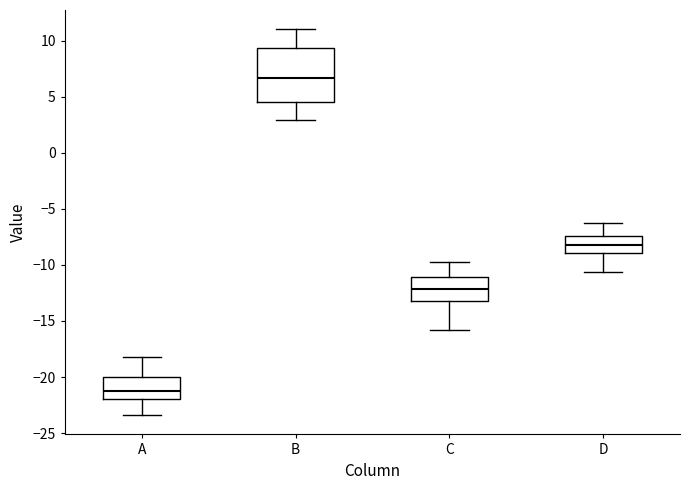

Where does the median line of the box for C sit on the y-axis? The values are not printed on the chart, so give them approximately, as read against the axis.

-12.0